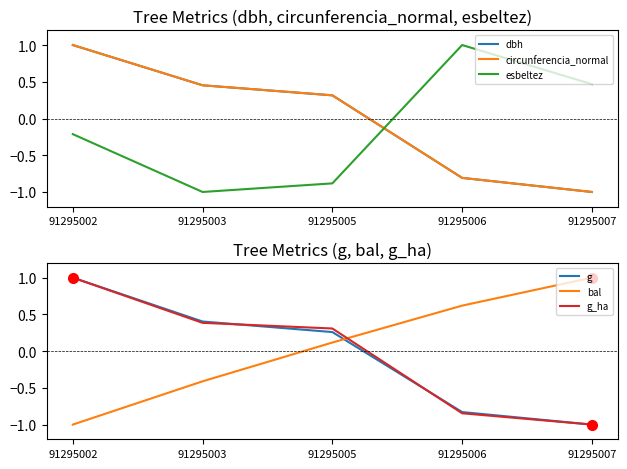

List the labels in order of dbh value, largest first.

91295002, 91295003, 91295005, 91295006, 91295007